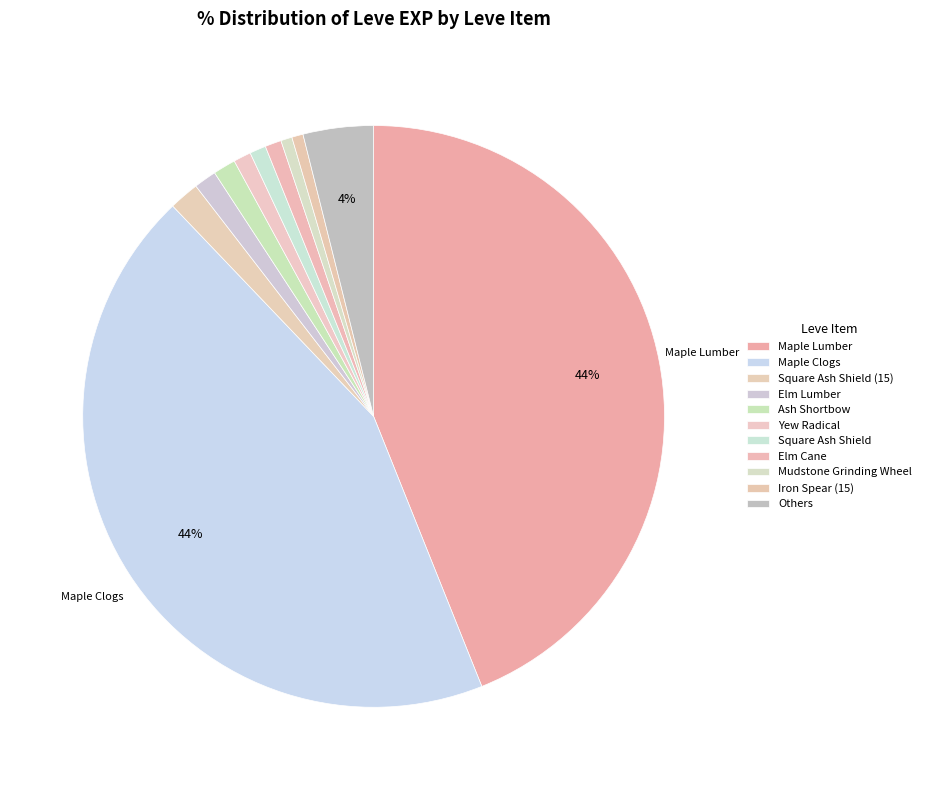

How many segments does this pie chart have?

11